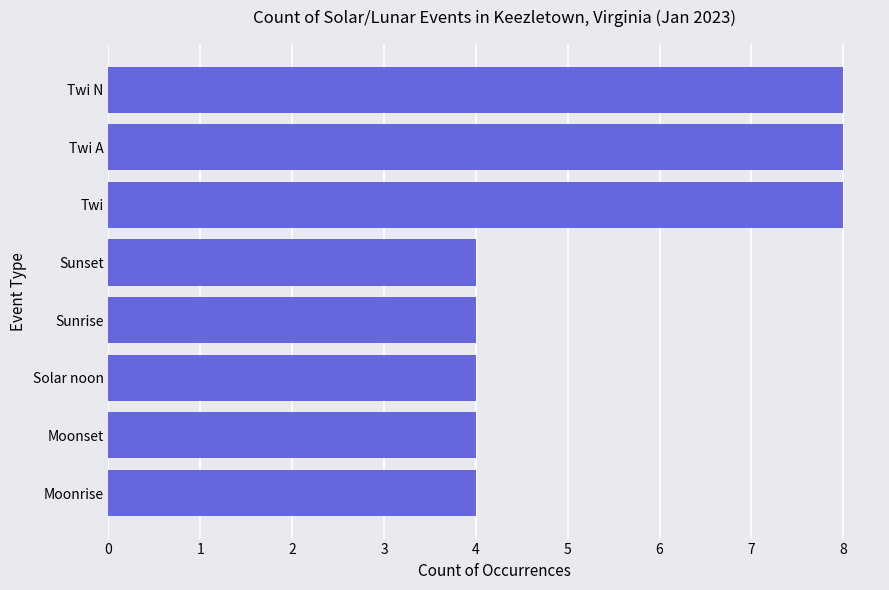

Approximately how many times larger is the value at Moonset compared to Twi A?

0.5